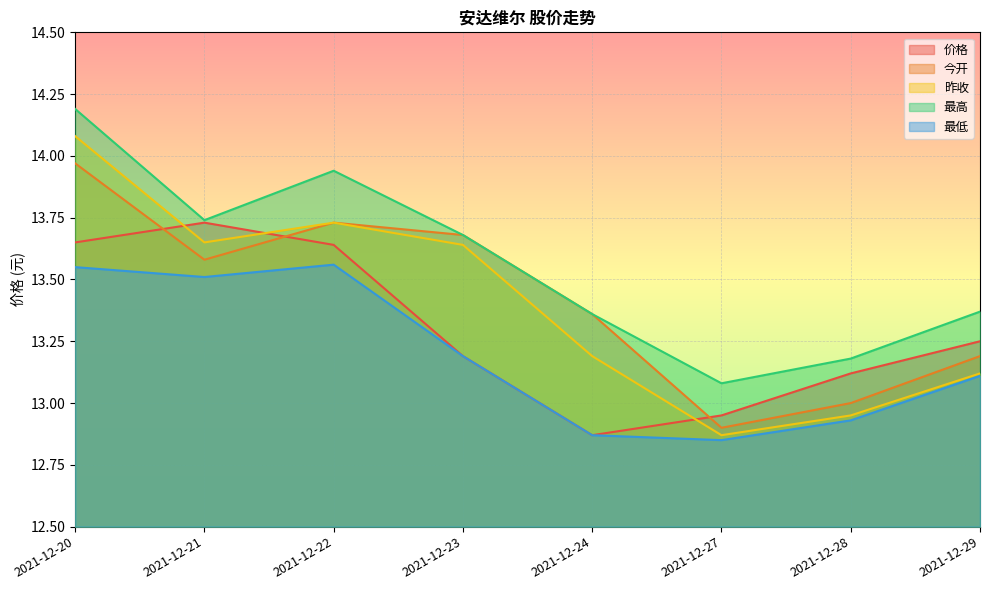

How many interior local valleys does the 昨收 series have?

2